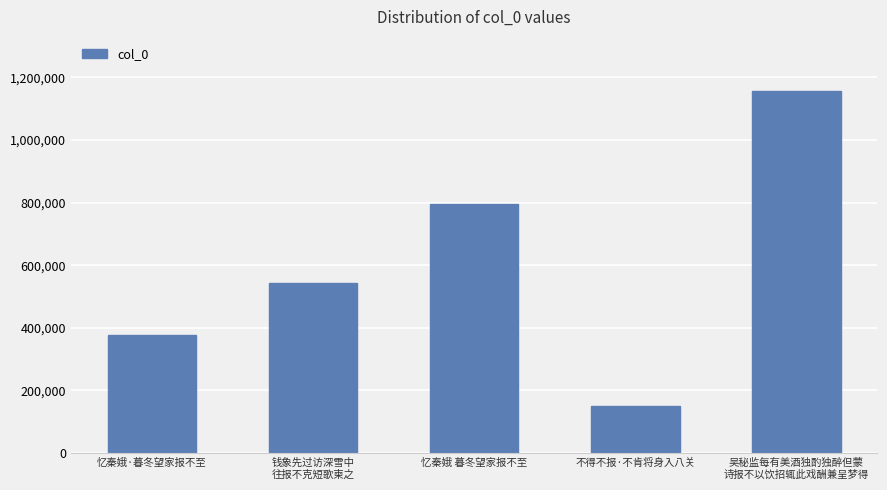

True or false: the data shows 602791 at 忆秦娥·暮冬望家报不至.

False